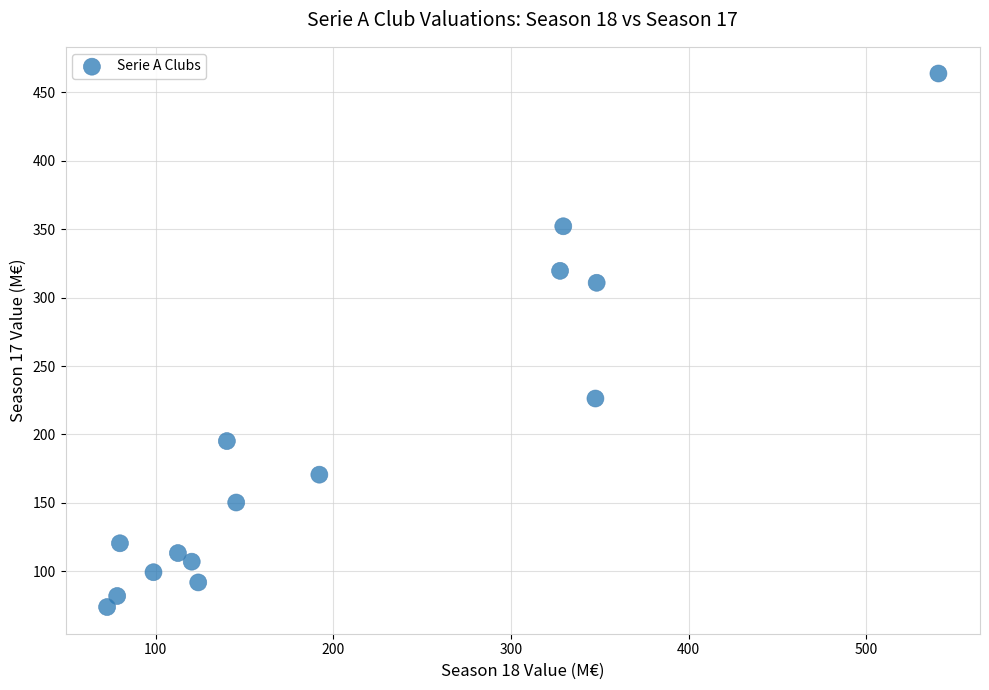

What is the range of Y values (max minus min)?

389.9